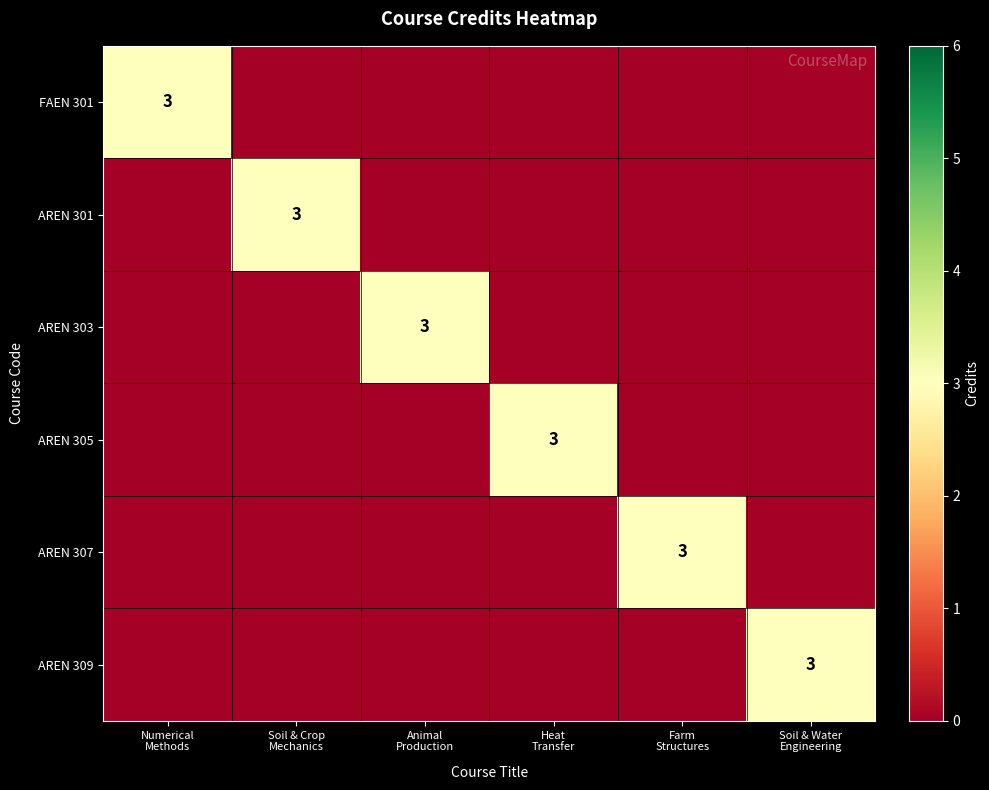

What is the total value across all series at Heat
Transfer?

3